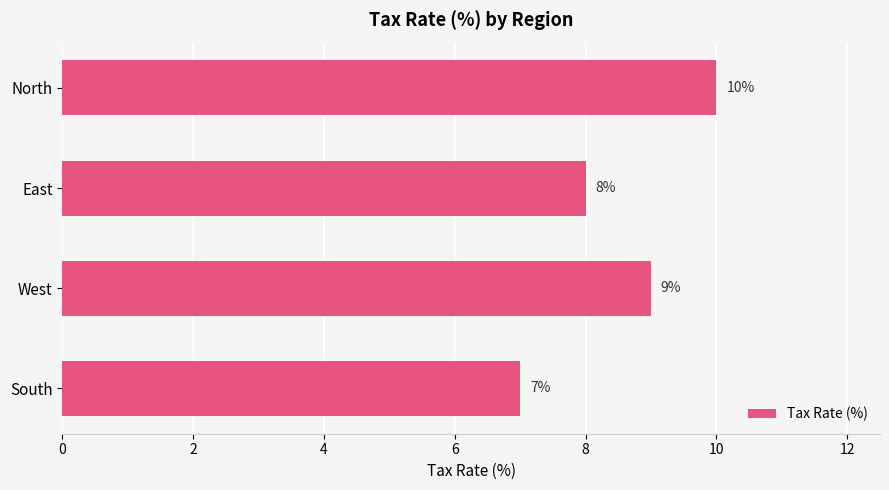

Reading top to bottom, transcribe all the data shown in this chart.

North=10	East=8	West=9	South=7